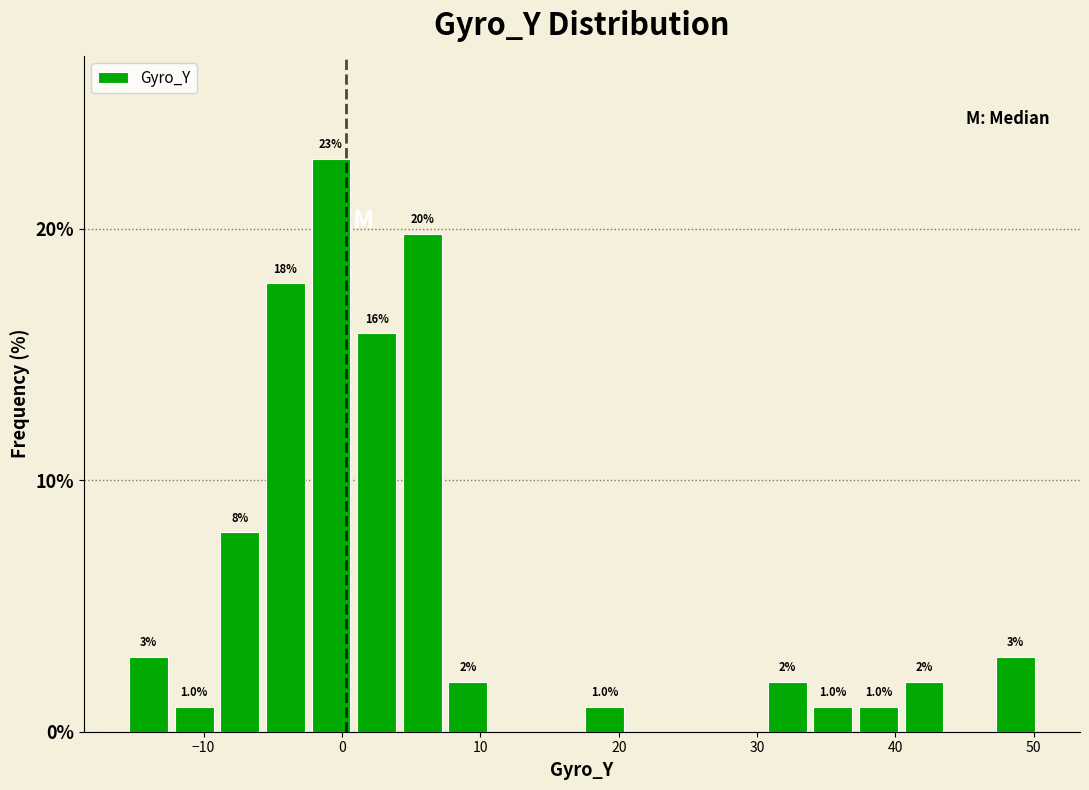

Around what value on the x-axis is the tallest bar? Give the approximate position of its centre, as read against the axis.

-1